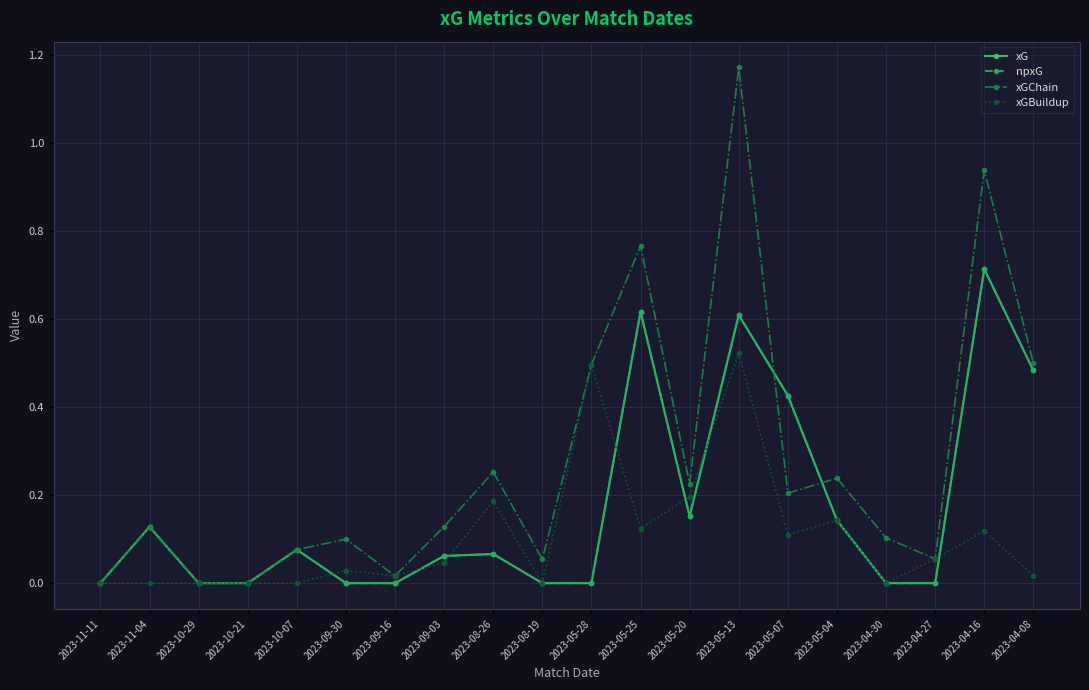

Does the chart have visible grid lines?

Yes